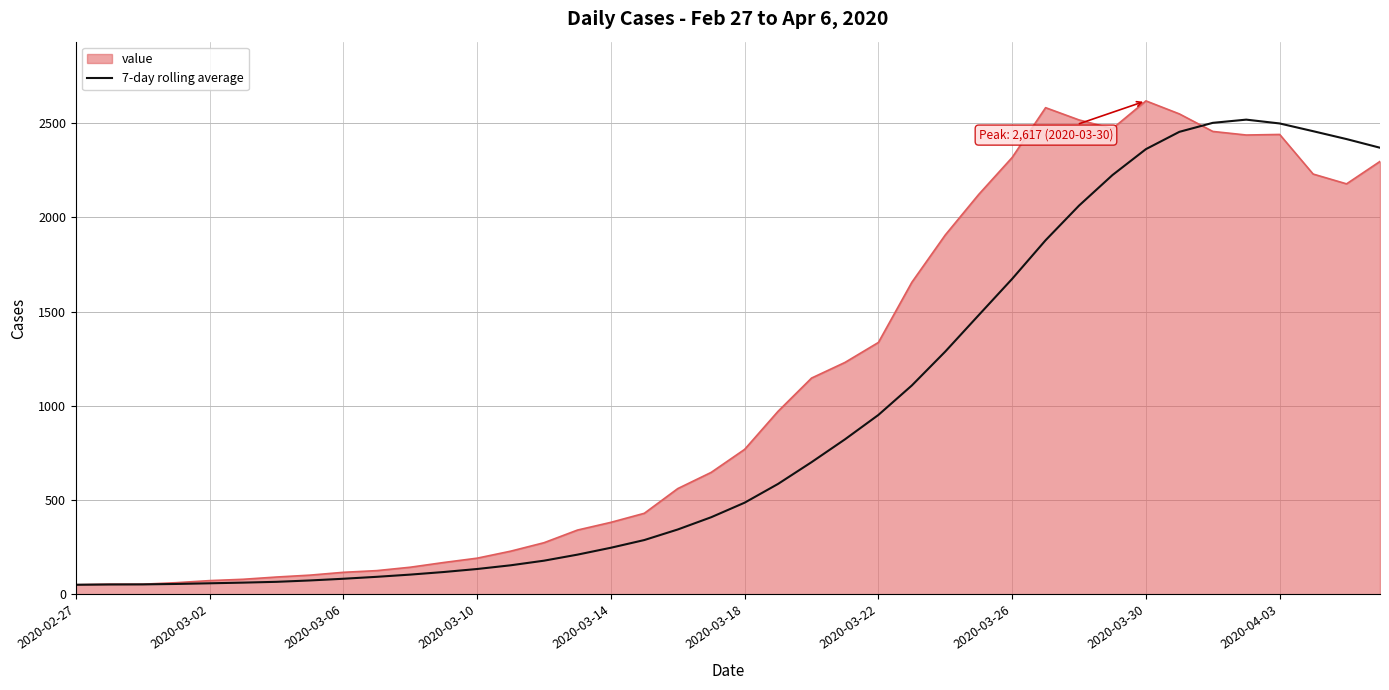

Which series has the largest total across all categories?

value